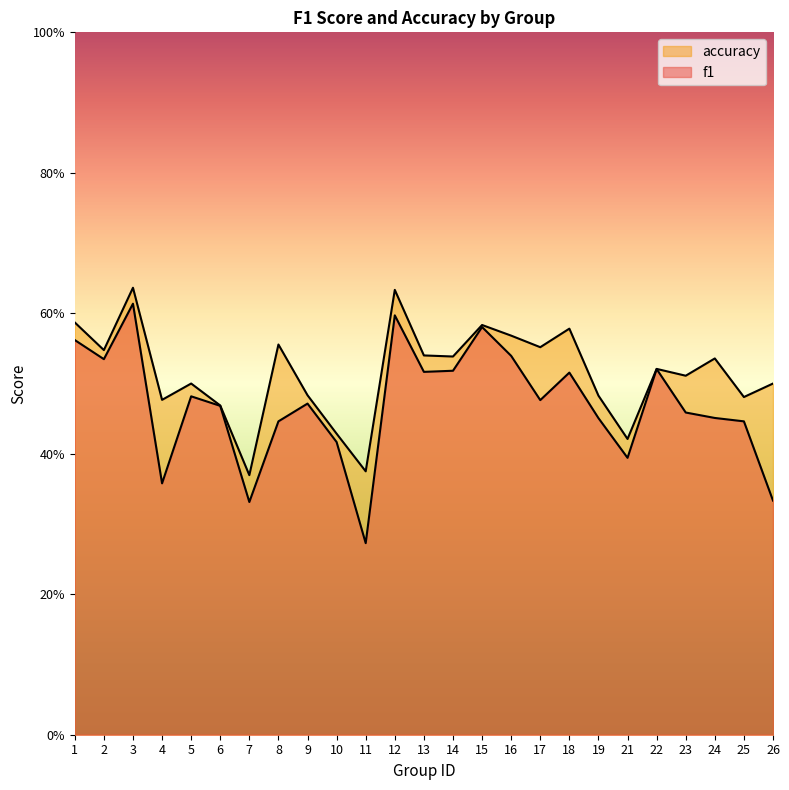

Where is the first local minimum for f1?

2